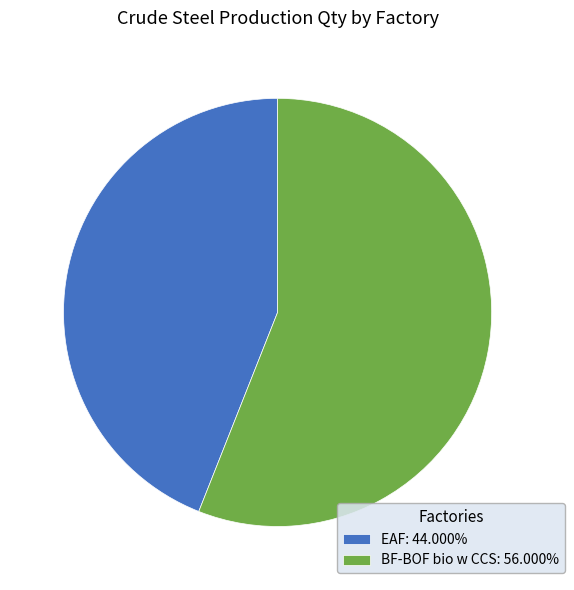

Does any single category account for the majority?

Yes